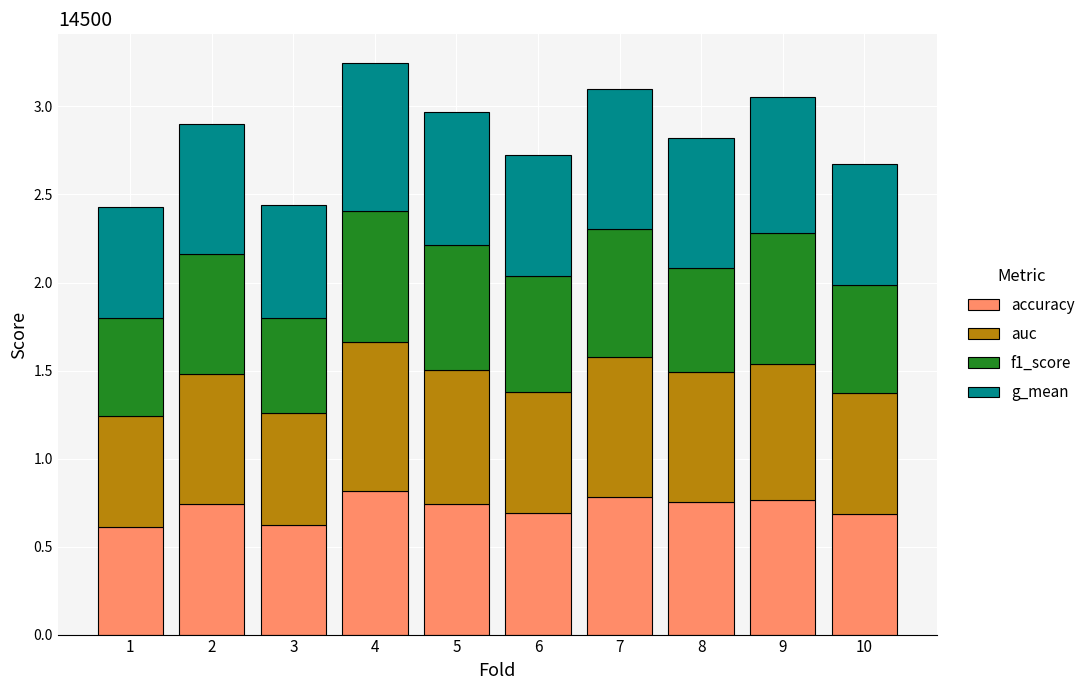

What is the total value across all series at 5?

3.0